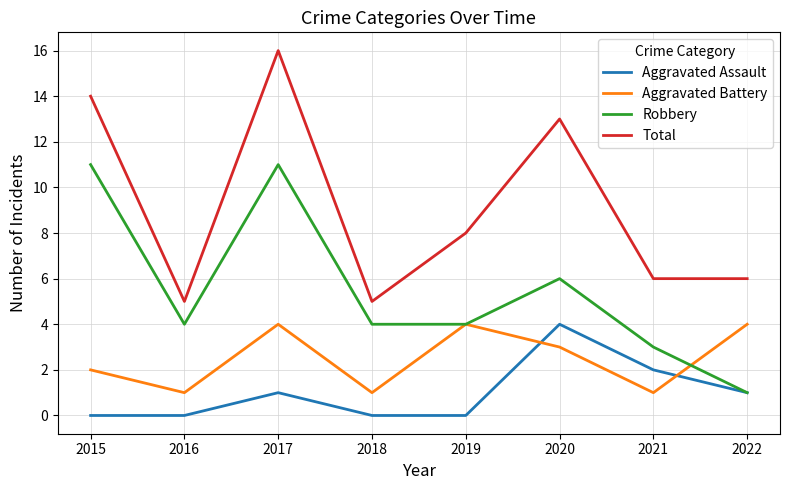

At 2021, list the series in order from largest to smallest.

Total, Robbery, Aggravated Assault, Aggravated Battery